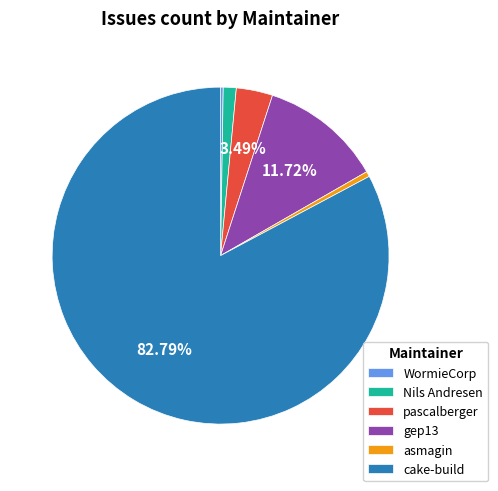

Does cake-build account for over 50% of the chart?

Yes